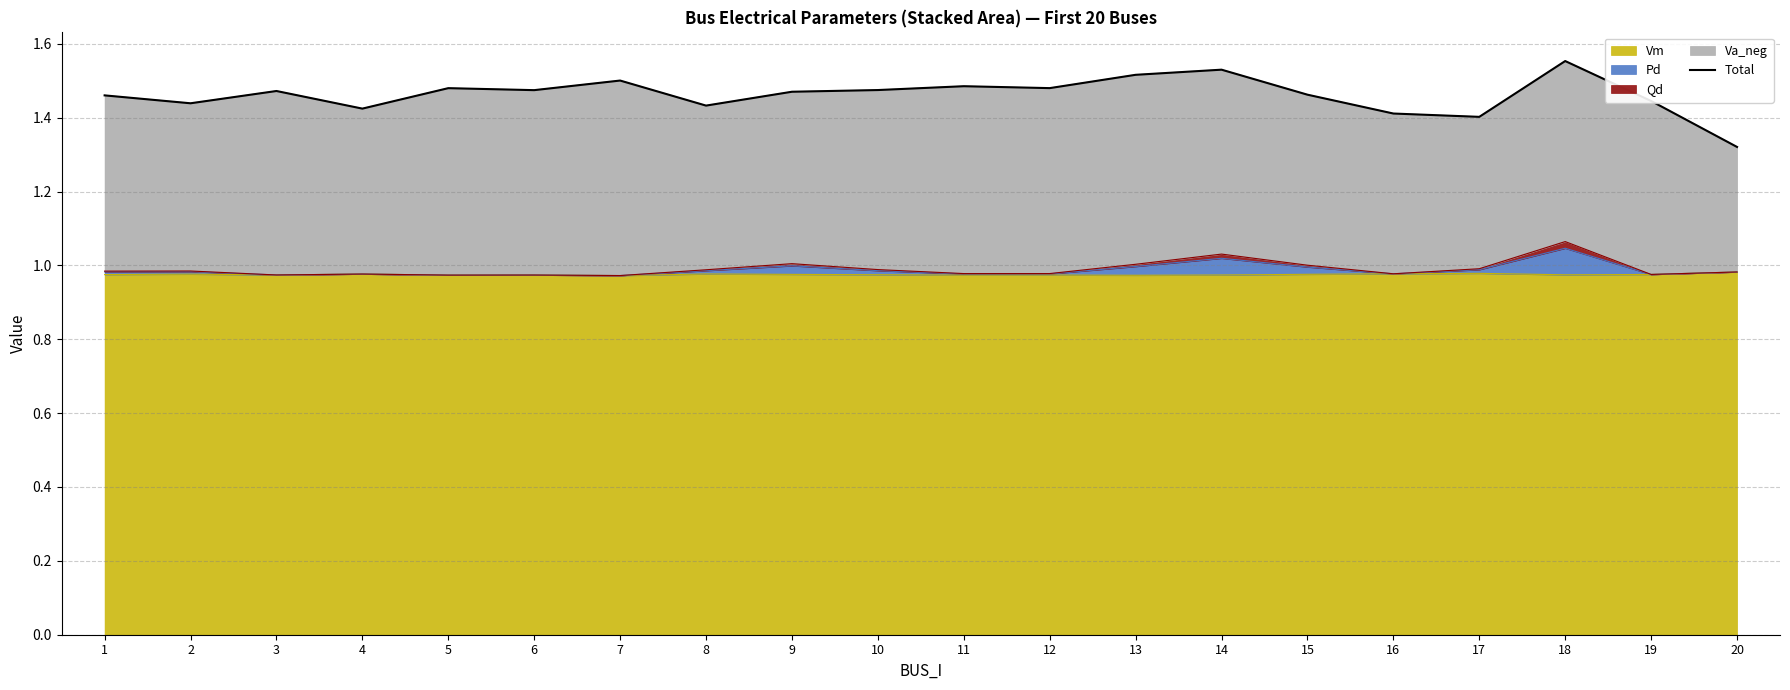

Rank the categories by value from lowest to highest.

20, 17, 16, 4, 8, 2, 19, 1, 15, 9, 3, 6, 10, 5, 12, 11, 7, 13, 14, 18